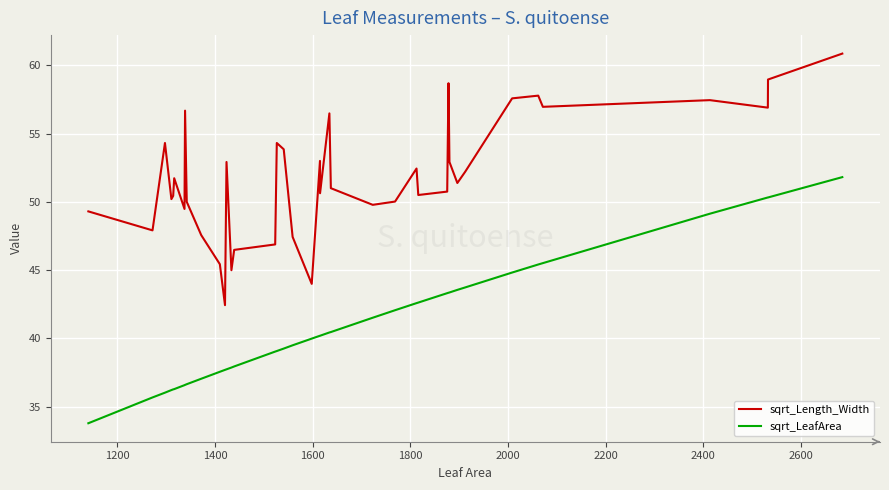

What is the greatest value displayed?

60.9